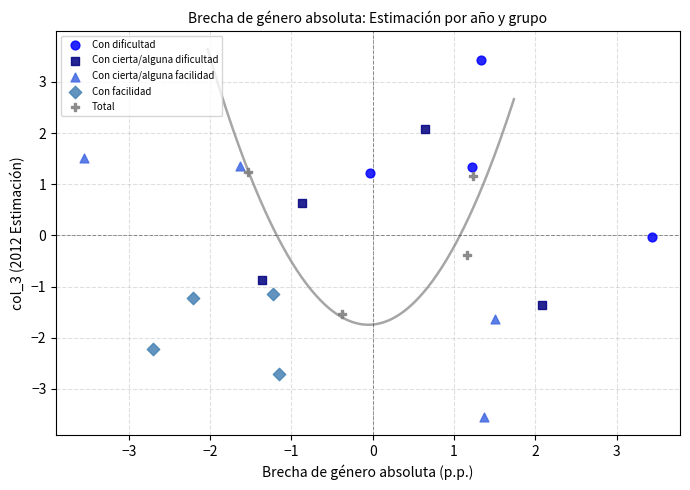

Which series has the largest Y range (max minus min)?

Con cierta/alguna facilidad